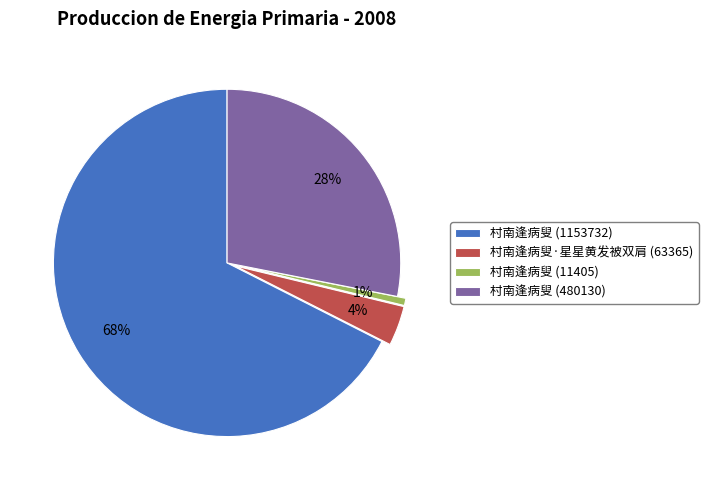

Rank the categories by value from highest to lowest.

村南逢病叟 (1153732), 村南逢病叟 (480130), 村南逢病叟·星星黄发被双肩 (63365), 村南逢病叟 (11405)